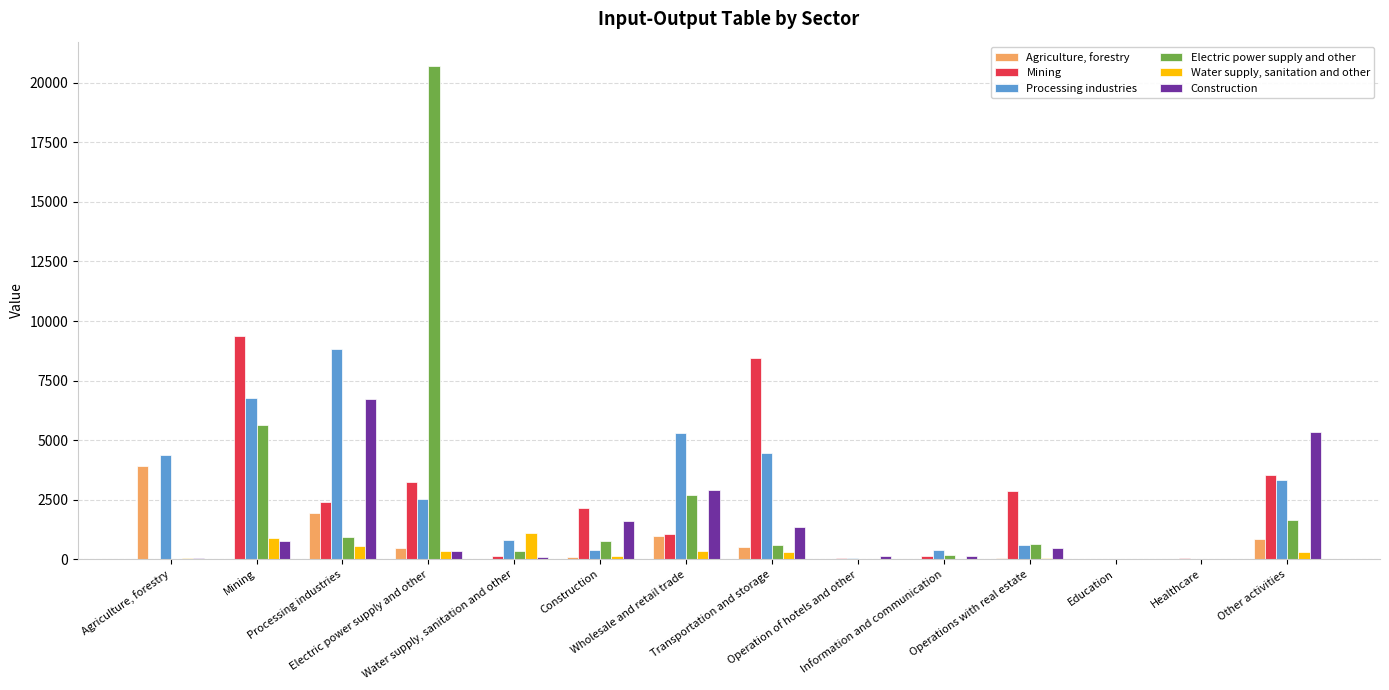

What is the maximum value shown in the chart?

20693.1